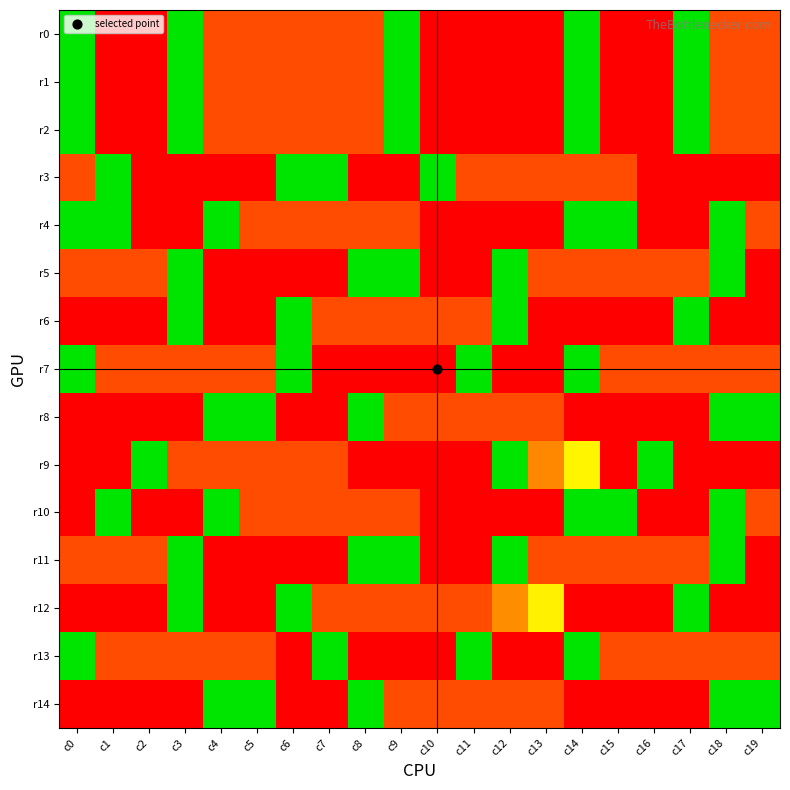

Reading left to right, transcribe all the data shown in this chart.

r0: c0=1.0	c1=0.0	c2=0.0	c3=1.0	c4=0.2	c5=0.2	c6=0.2	c7=0.2	c8=0.2	c9=1.0	c10=0.0	c11=0.0	c12=0.0	c13=0.0	c14=1.0	c15=0.0	c16=0.0	c17=1.0	c18=0.2	c19=0.2
r1: c0=1.0	c1=0.0	c2=0.0	c3=1.0	c4=0.2	c5=0.2	c6=0.2	c7=0.2	c8=0.2	c9=1.0	c10=0.0	c11=0.0	c12=0.0	c13=0.0	c14=1.0	c15=0.0	c16=0.0	c17=1.0	c18=0.2	c19=0.2
r2: c0=1.0	c1=0.0	c2=0.0	c3=1.0	c4=0.2	c5=0.2	c6=0.2	c7=0.2	c8=0.2	c9=1.0	c10=0.0	c11=0.0	c12=0.0	c13=0.0	c14=1.0	c15=0.0	c16=0.0	c17=1.0	c18=0.2	c19=0.2
r3: c0=0.2	c1=1.0	c2=0.0	c3=0.0	c4=0.0	c5=0.0	c6=1.0	c7=1.0	c8=0.0	c9=0.0	c10=1.0	c11=0.2	c12=0.2	c13=0.2	c14=0.2	c15=0.2	c16=0.0	c17=0.0	c18=0.0	c19=0.0
r4: c0=1.0	c1=1.0	c2=0.0	c3=0.0	c4=1.0	c5=0.2	c6=0.2	c7=0.2	c8=0.2	c9=0.2	c10=0.0	c11=0.0	c12=0.0	c13=0.0	c14=1.0	c15=1.0	c16=0.0	c17=0.0	c18=1.0	c19=0.2
r5: c0=0.2	c1=0.2	c2=0.2	c3=1.0	c4=0.0	c5=0.0	c6=0.0	c7=0.0	c8=1.0	c9=1.0	c10=0.0	c11=0.0	c12=1.0	c13=0.2	c14=0.2	c15=0.2	c16=0.2	c17=0.2	c18=1.0	c19=0.0
r6: c0=0.0	c1=0.0	c2=0.0	c3=1.0	c4=0.0	c5=0.0	c6=1.0	c7=0.2	c8=0.2	c9=0.2	c10=0.2	c11=0.2	c12=1.0	c13=0.0	c14=0.0	c15=0.0	c16=0.0	c17=1.0	c18=0.0	c19=0.0
r7: c0=1.0	c1=0.2	c2=0.2	c3=0.2	c4=0.2	c5=0.2	c6=1.0	c7=0.0	c8=0.0	c9=0.0	c10=0.0	c11=1.0	c12=0.0	c13=0.0	c14=1.0	c15=0.2	c16=0.2	c17=0.2	c18=0.2	c19=0.2
r8: c0=0.0	c1=0.0	c2=0.0	c3=0.0	c4=1.0	c5=1.0	c6=0.0	c7=0.0	c8=1.0	c9=0.2	c10=0.2	c11=0.2	c12=0.2	c13=0.2	c14=0.0	c15=0.0	c16=0.0	c17=0.0	c18=1.0	c19=1.0
r9: c0=0.0	c1=0.0	c2=1.0	c3=0.2	c4=0.2	c5=0.2	c6=0.2	c7=0.2	c8=0.0	c9=0.0	c10=0.0	c11=0.0	c12=1.0	c13=0.4	c14=0.6	c15=0.0	c16=1.0	c17=0.0	c18=0.0	c19=0.0
r10: c0=0.0	c1=1.0	c2=0.0	c3=0.0	c4=1.0	c5=0.2	c6=0.2	c7=0.2	c8=0.2	c9=0.2	c10=0.0	c11=0.0	c12=0.0	c13=0.0	c14=1.0	c15=1.0	c16=0.0	c17=0.0	c18=1.0	c19=0.2
r11: c0=0.2	c1=0.2	c2=0.2	c3=1.0	c4=0.0	c5=0.0	c6=0.0	c7=0.0	c8=1.0	c9=1.0	c10=0.0	c11=0.0	c12=1.0	c13=0.2	c14=0.2	c15=0.2	c16=0.2	c17=0.2	c18=1.0	c19=0.0
r12: c0=0.0	c1=0.0	c2=0.0	c3=1.0	c4=0.0	c5=0.0	c6=1.0	c7=0.2	c8=0.2	c9=0.2	c10=0.2	c11=0.2	c12=0.4	c13=0.6	c14=0.0	c15=0.0	c16=0.0	c17=1.0	c18=0.0	c19=0.0
r13: c0=1.0	c1=0.2	c2=0.2	c3=0.2	c4=0.2	c5=0.2	c6=0.0	c7=1.0	c8=0.0	c9=0.0	c10=0.0	c11=1.0	c12=0.0	c13=0.0	c14=1.0	c15=0.2	c16=0.2	c17=0.2	c18=0.2	c19=0.2
r14: c0=0.0	c1=0.0	c2=0.0	c3=0.0	c4=1.0	c5=1.0	c6=0.0	c7=0.0	c8=1.0	c9=0.2	c10=0.2	c11=0.2	c12=0.2	c13=0.2	c14=0.0	c15=0.0	c16=0.0	c17=0.0	c18=1.0	c19=1.0